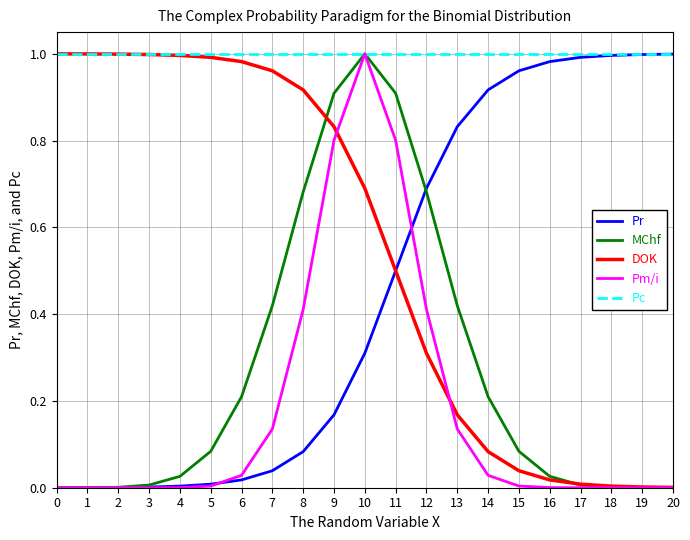

The MChf series shows 0.3 at 11. True or false?

False